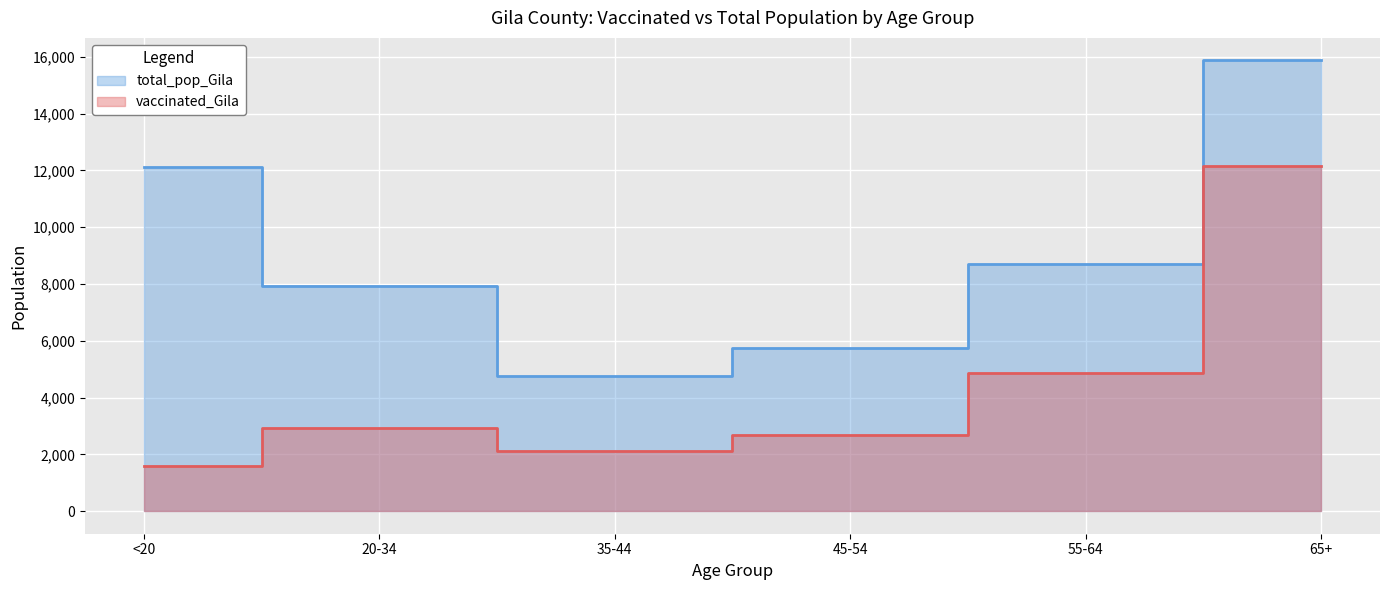

How many data points in total_pop_Gila are above 8718?

2